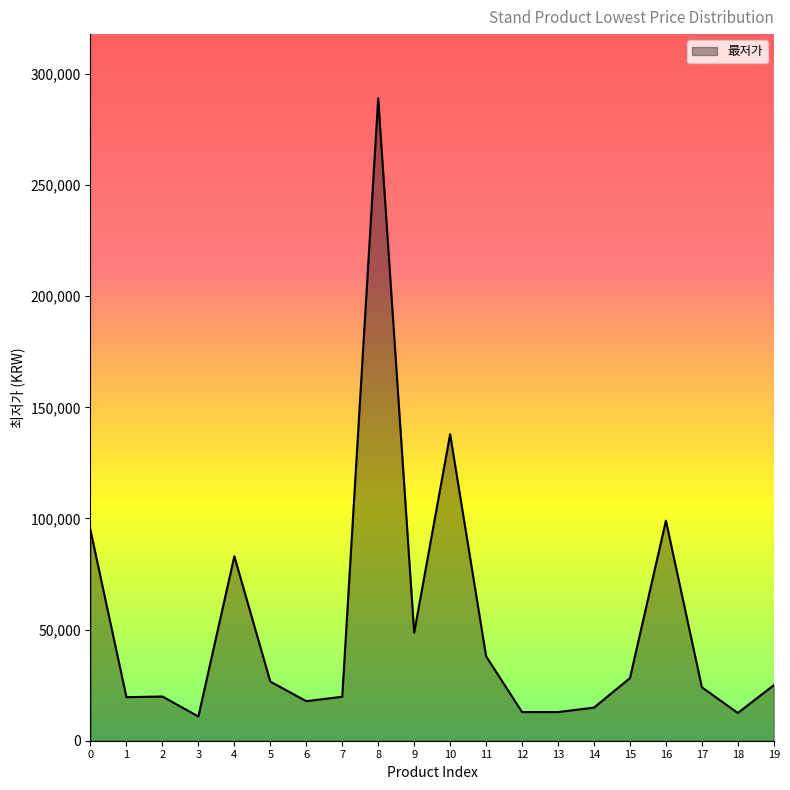

What is the difference between the maximum and minimum values?

278100